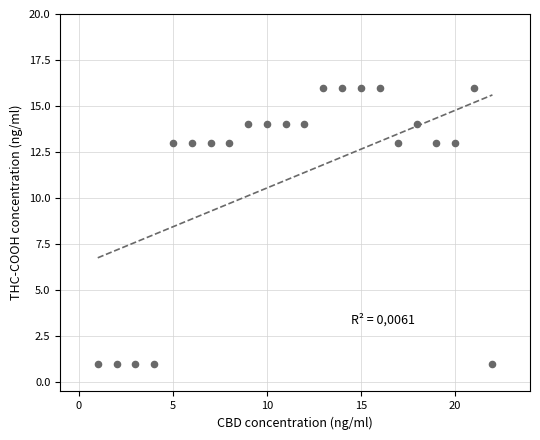

What is the range of X values (max minus min)?

21